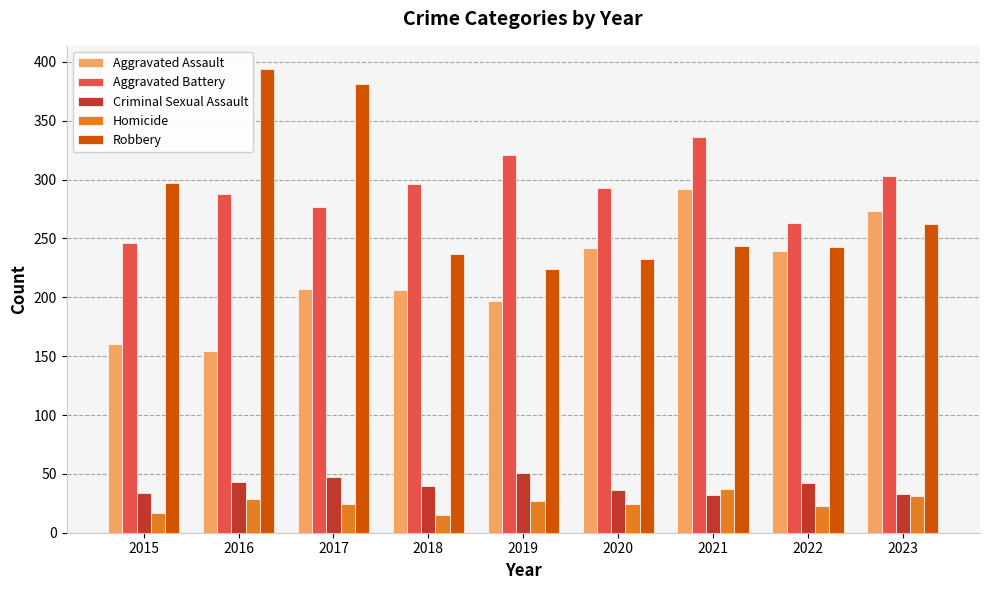

List the series in order of their peak value, highest first.

Robbery, Aggravated Battery, Aggravated Assault, Criminal Sexual Assault, Homicide